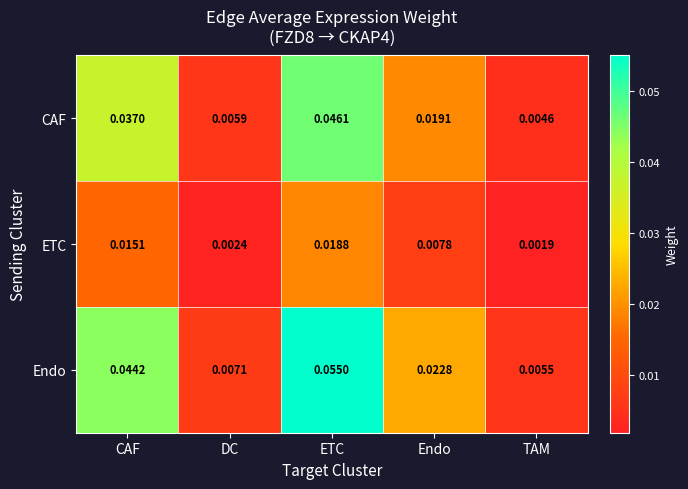

Which category has the highest value in the CAF series?

ETC